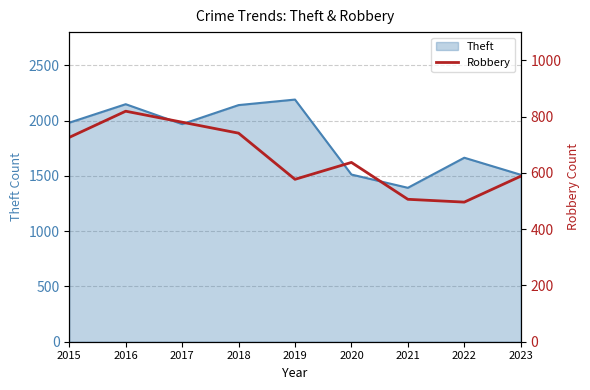

What is the value of the 5th point from the left?

577